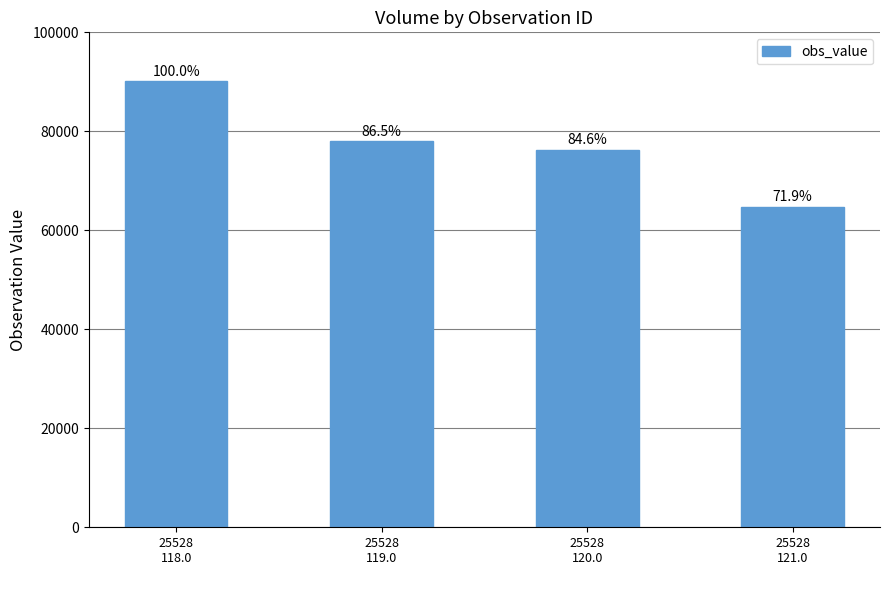

How many bars are there in total?

4